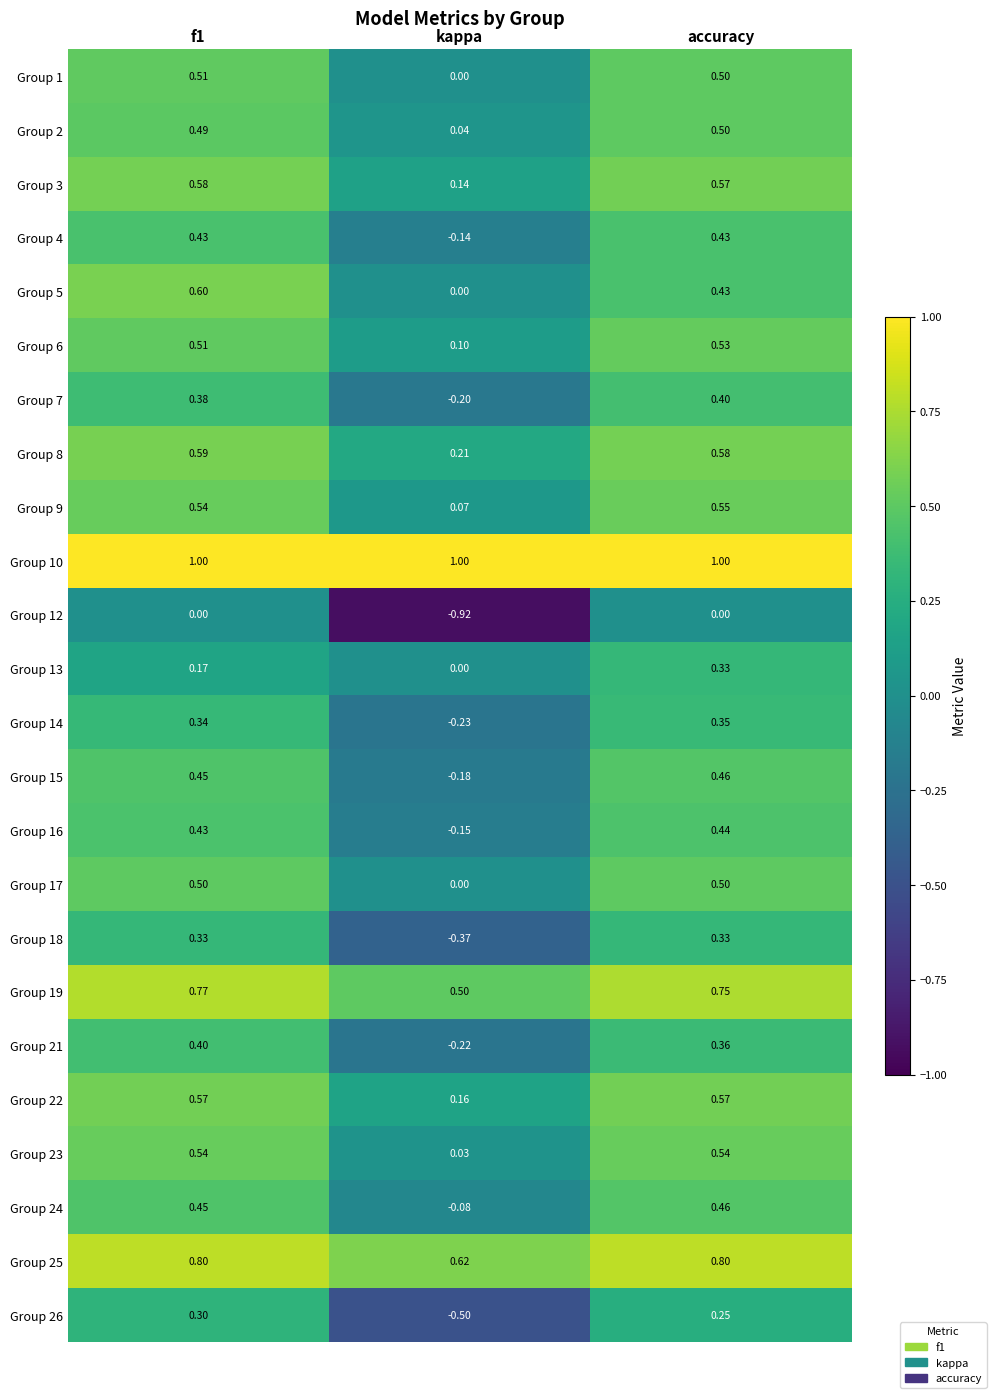

At which label is Group 24 closest to 0?

kappa